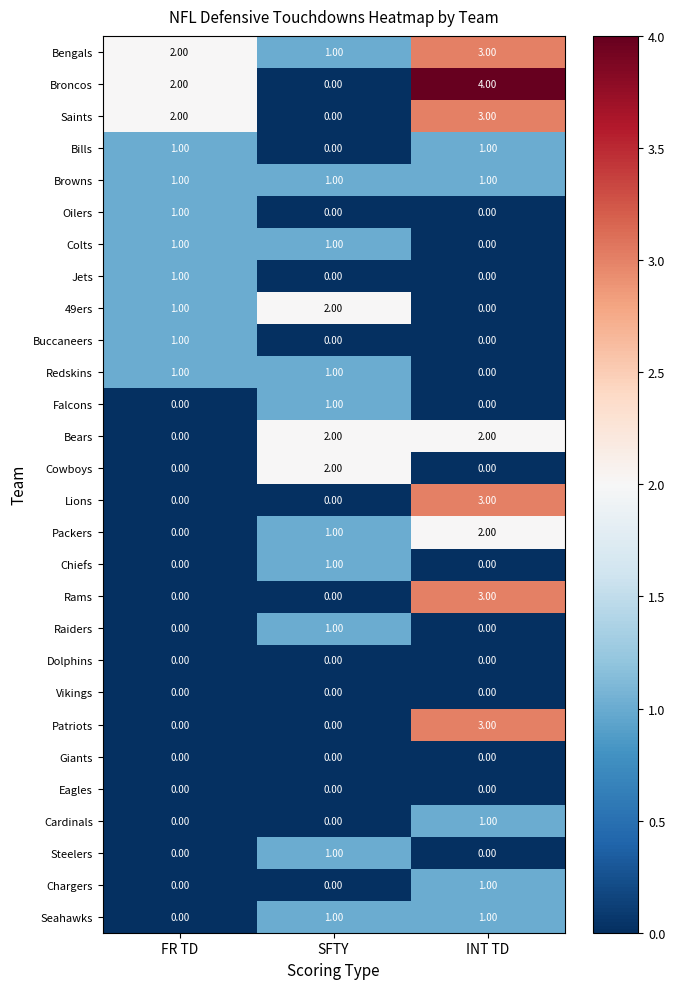

Which label corresponds to the largest value in the chart?

INT TD